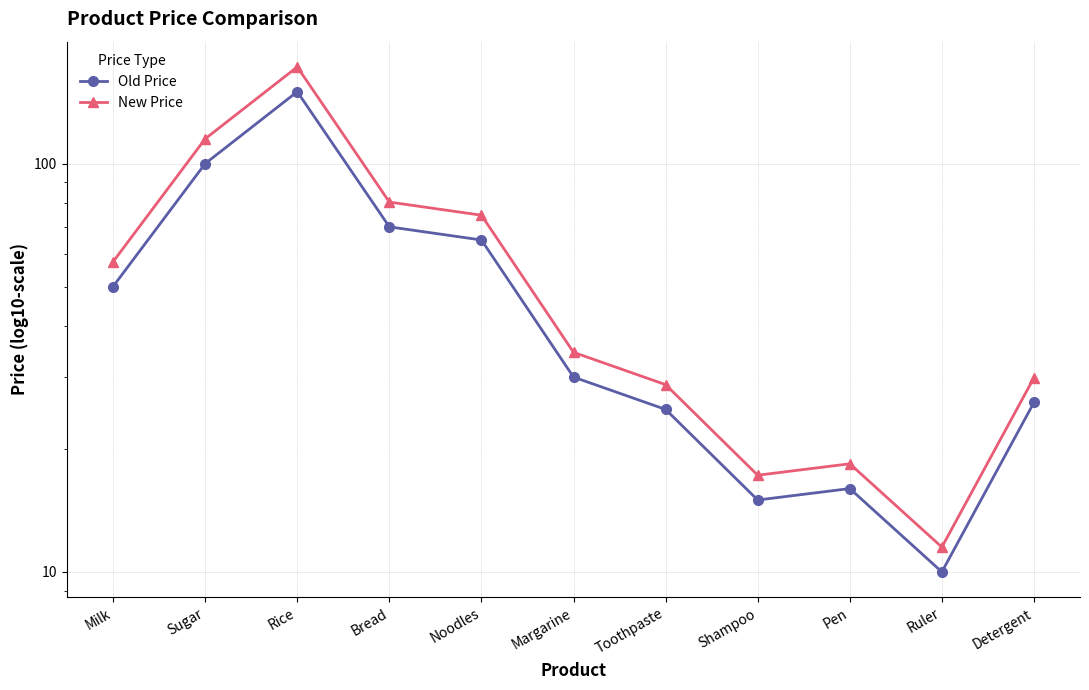

Between Shampoo and Milk, which is larger?

Milk